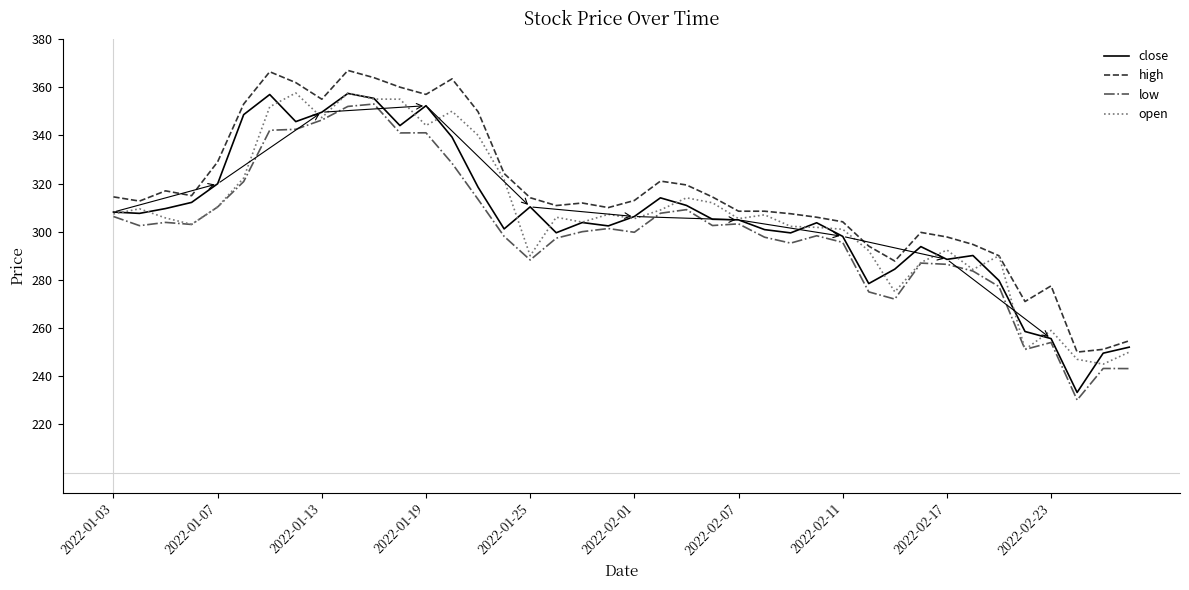

Which series has the largest total across all categories?

high